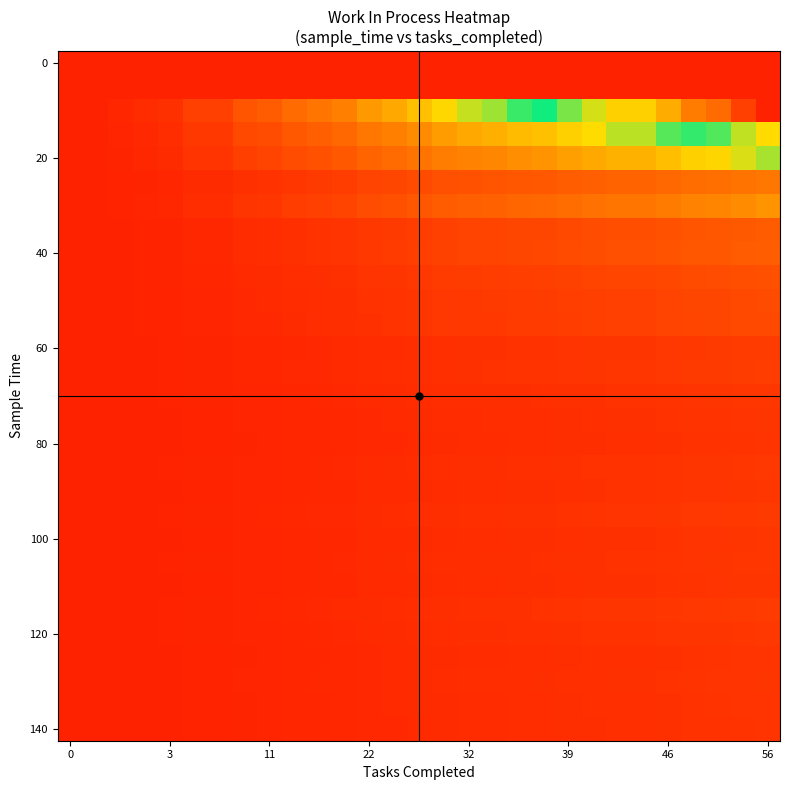

At which category is the sum across all series the highest?

56